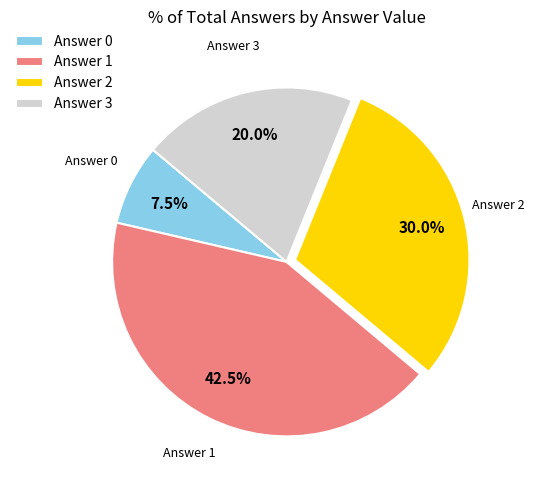

Count the number of slices in the pie.

4